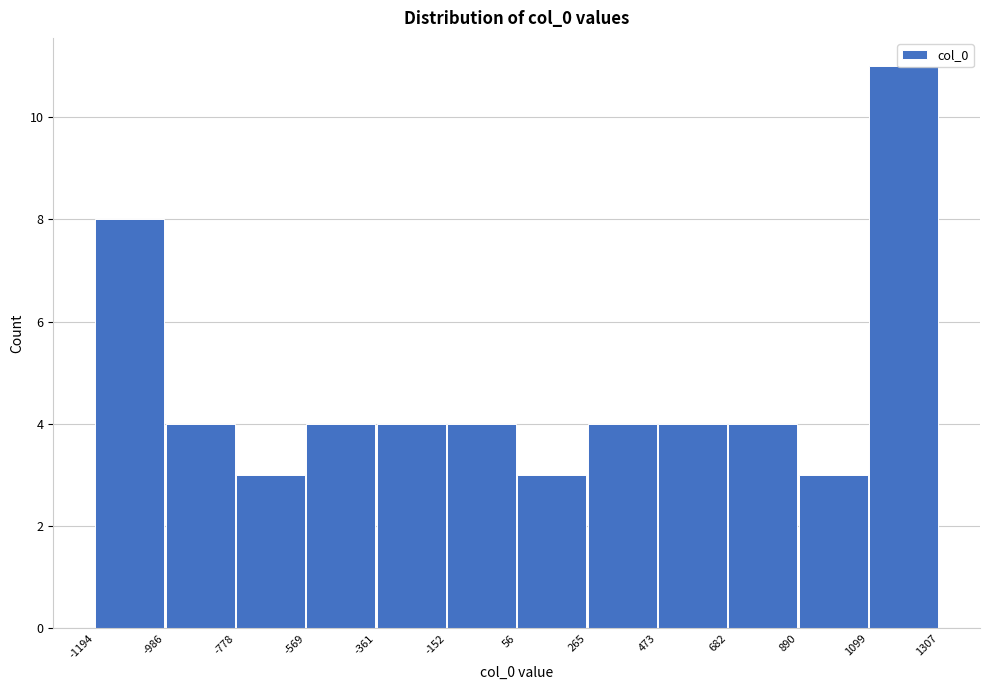

Reading left to right, list every bar in this chart as the range it spans on the x-axis followed by its height. The values are not printed on the chart, so give them approximately, as read against the axis.

-1194 to -986: 8
-986 to -778: 4
-778 to -569: 3
-569 to -361: 4
-361 to -152: 4
-152 to 56: 4
56 to 265: 3
265 to 473: 4
473 to 682: 4
682 to 890: 4
890 to 1099: 3
1099 to 1307: 11